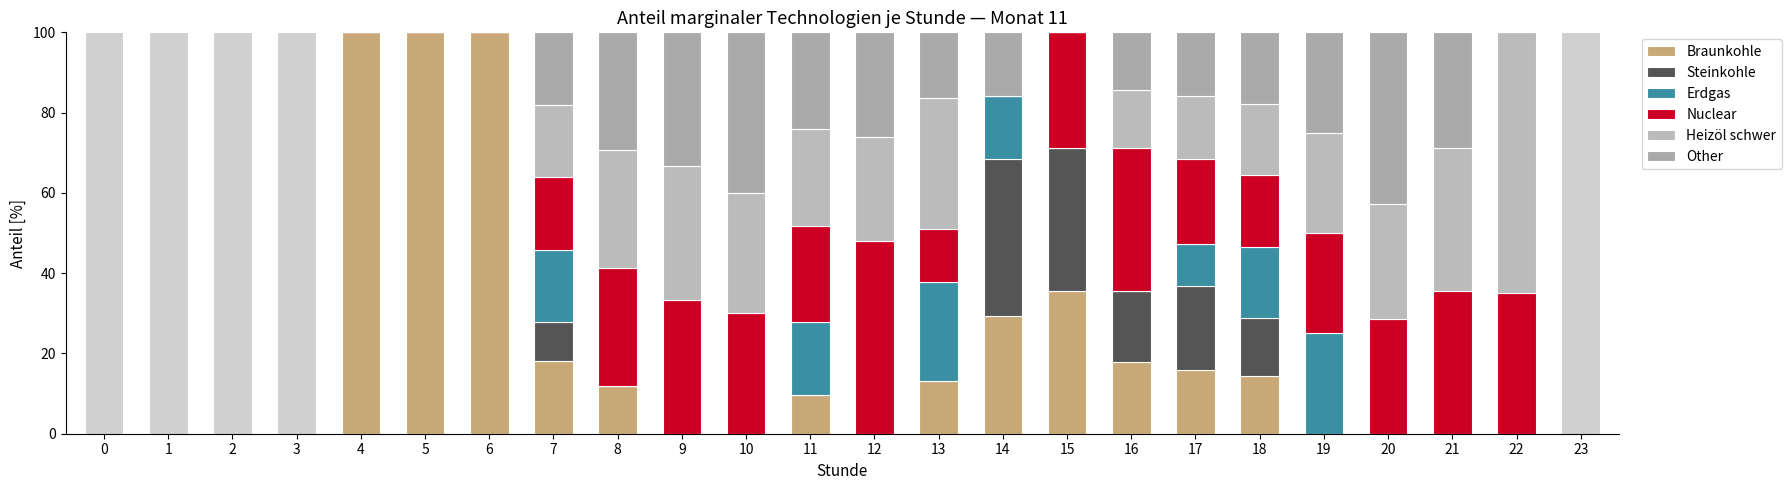

Between 9 and 19, which series saw the biggest shift?

Erdgas